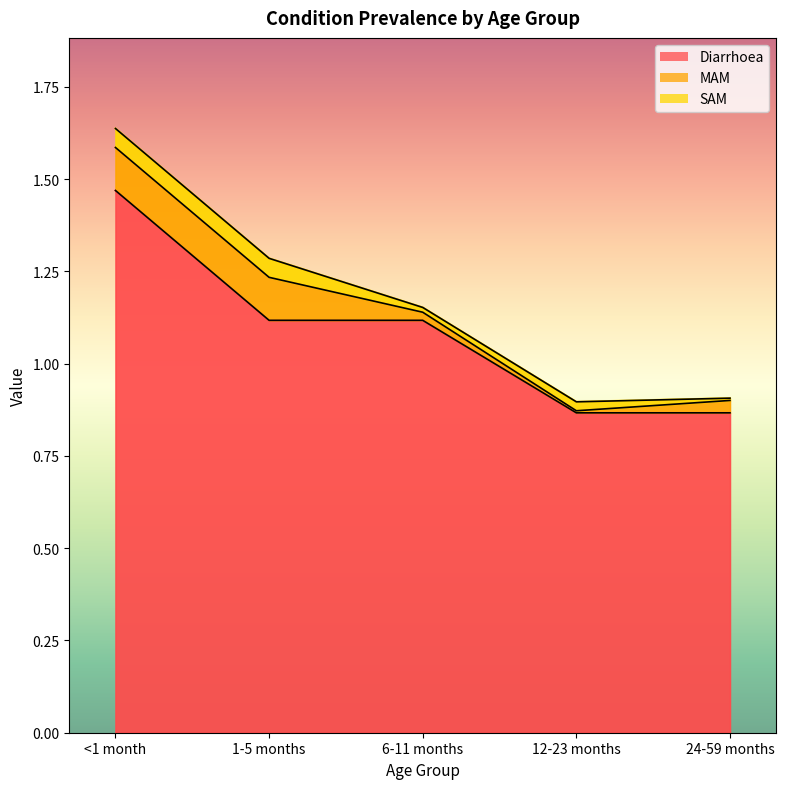

What is the label of the 4th point from the left?

12-23 months